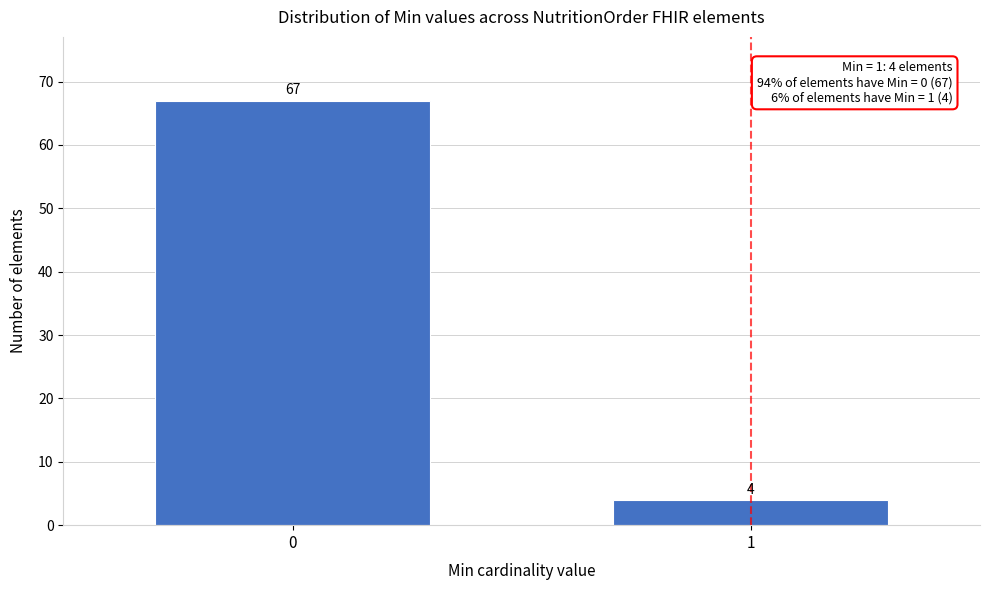

Reading left to right, list all the values displayed in this chart.

0=67	1=4